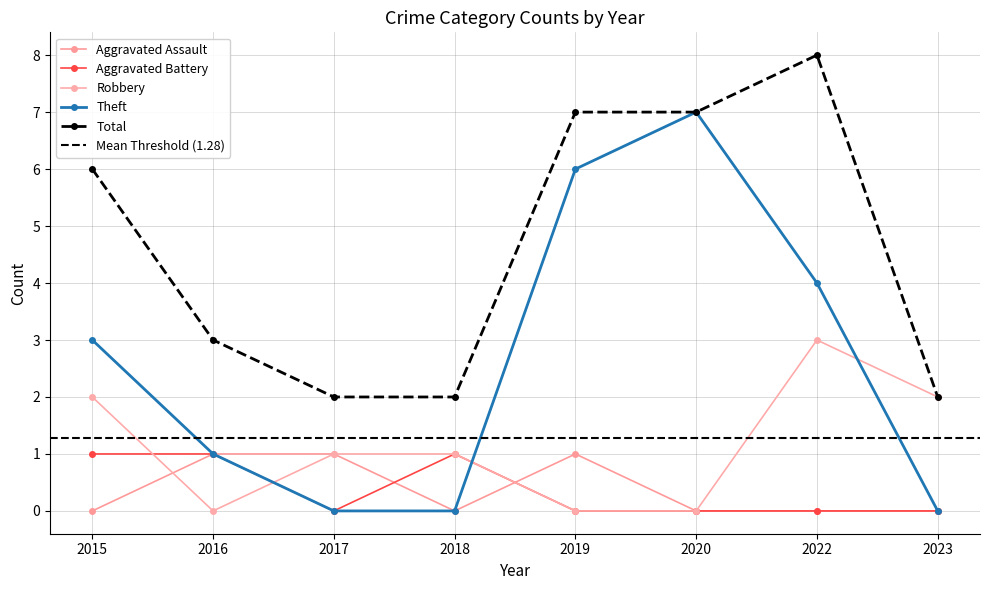

Reading left to right, what are all the values shown in this chart?

Aggravated Assault: 0	1	1	0	1	0	0	0
Aggravated Battery: 1	1	0	1	0	0	0	0
Robbery: 2	0	1	1	0	0	3	2
Theft: 3	1	0	0	6	7	4	0
Total: 6	3	2	2	7	7	8	2